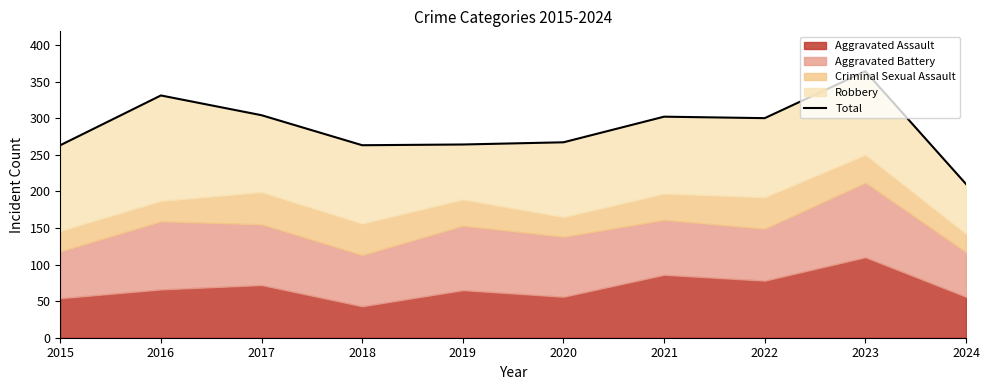

Where is the first local minimum?

2018